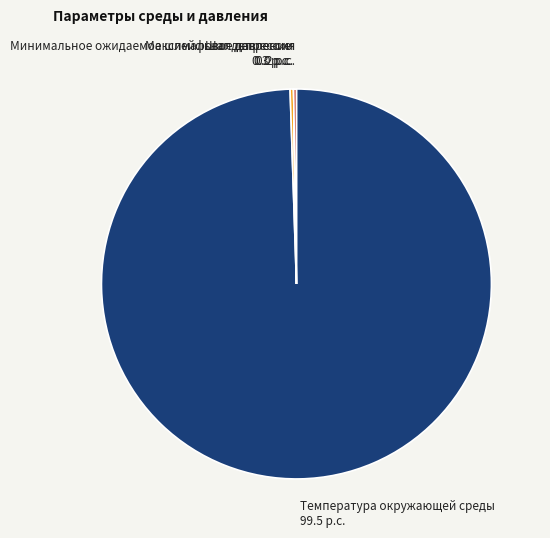

Is there a majority slice in this chart?

Yes